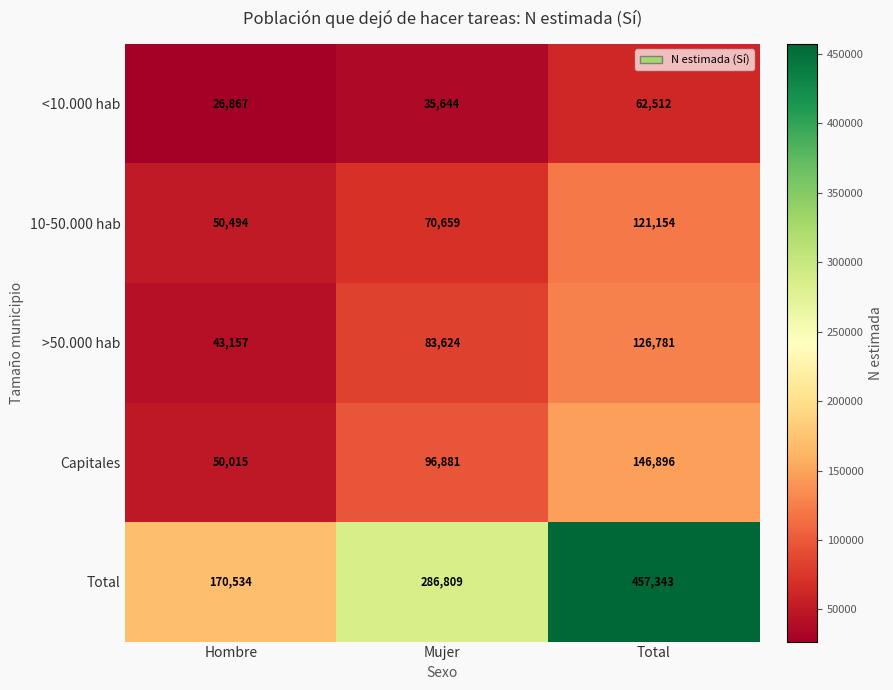

How many data points does each series have?

3